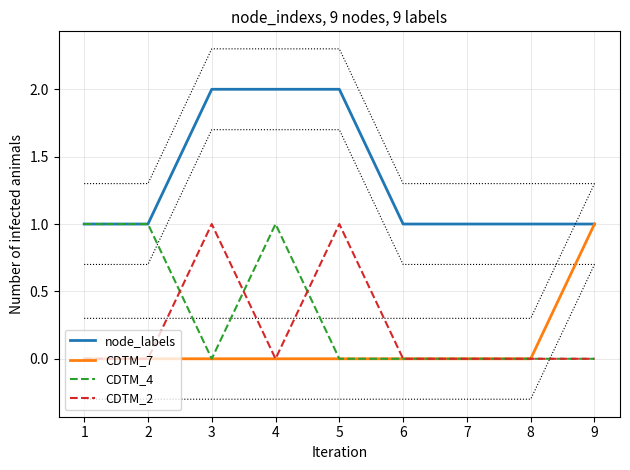

True or false: node_labels and CDTM_2 cross at least once.

False